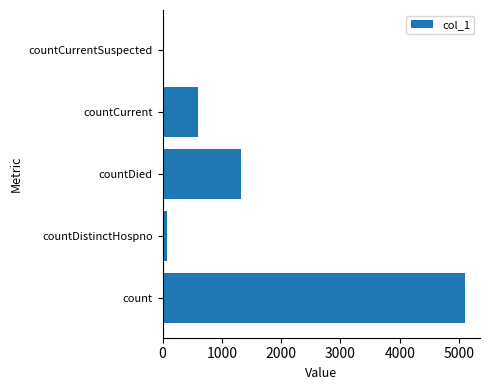

How many values are above zero?

4